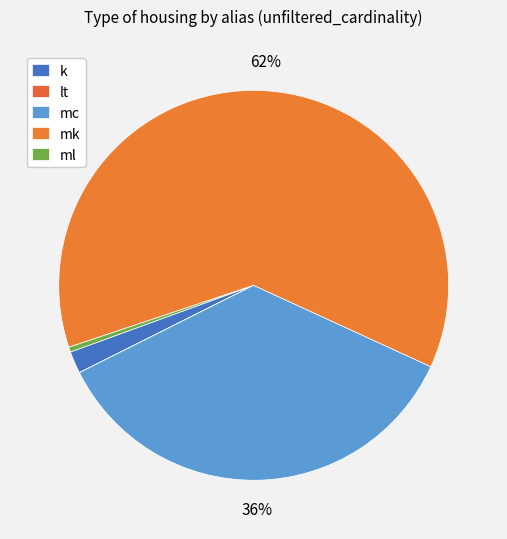

Count the number of slices in the pie.

5